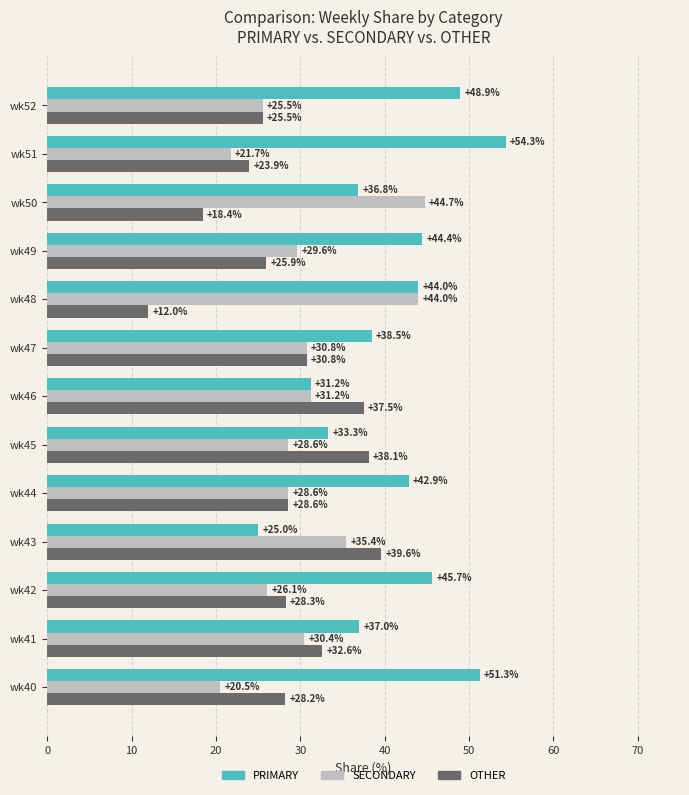

Which series has the largest total across all categories?

PRIMARY